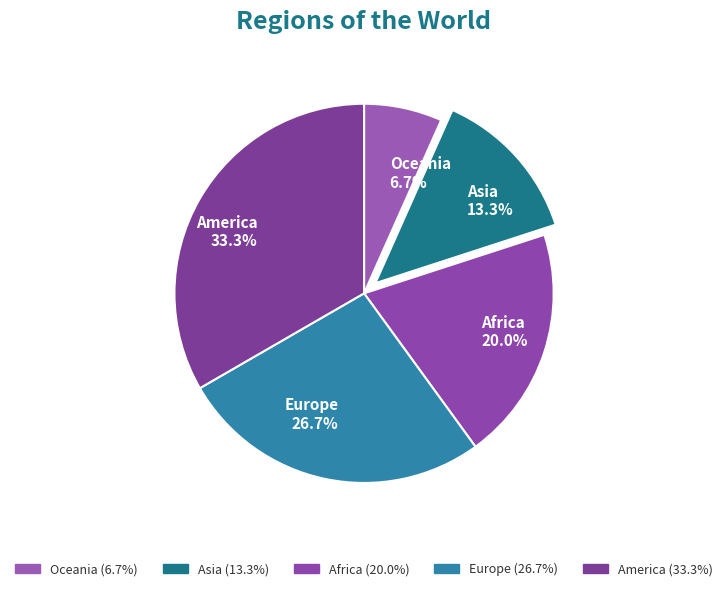

Rank the categories by value from highest to lowest.

America, Europe, Africa, Asia, Oceania